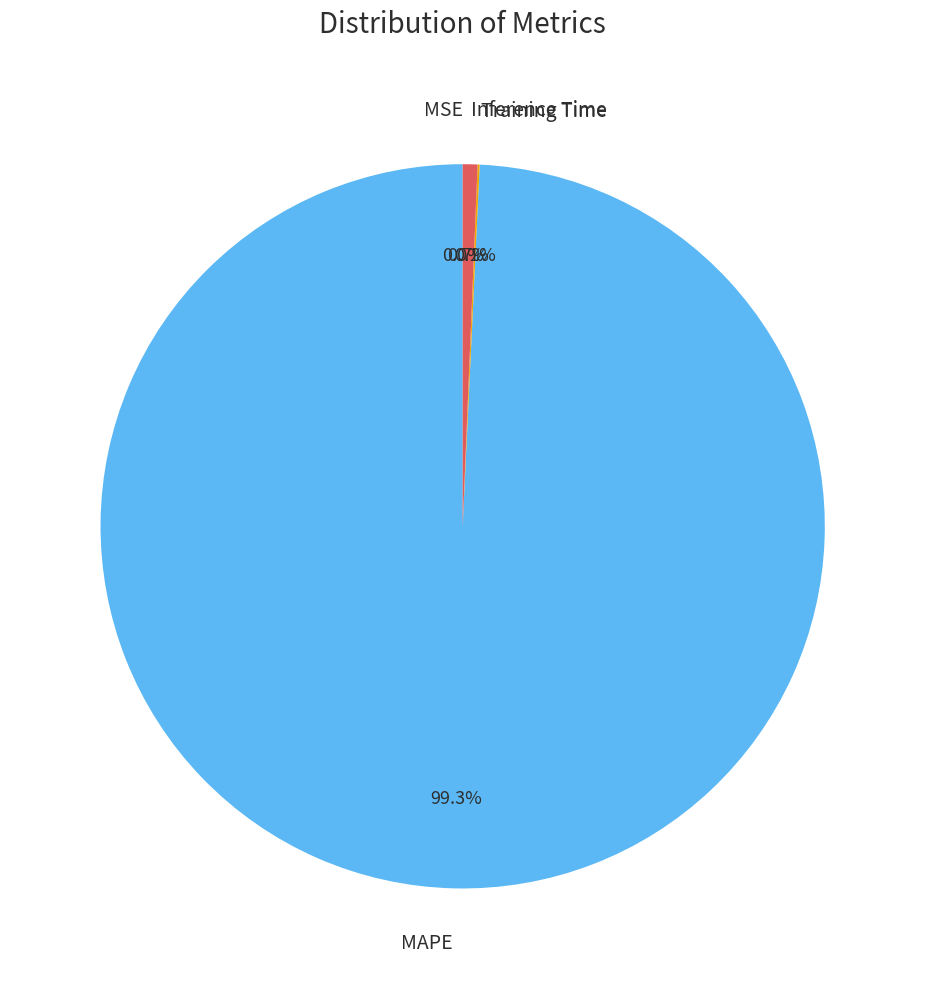

Does Inference Time represent more than half of the total?

No